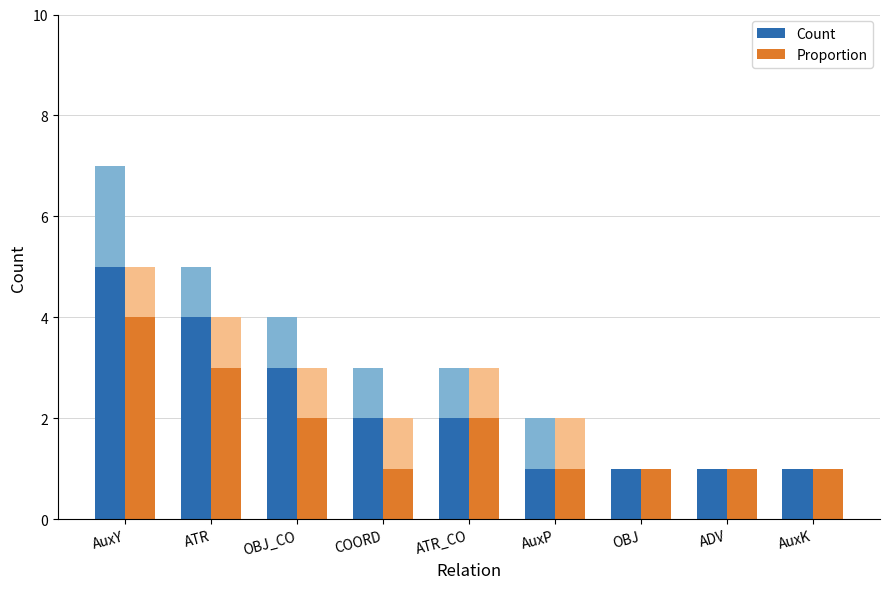

At which label is Proportion closest to 2?

OBJ_CO